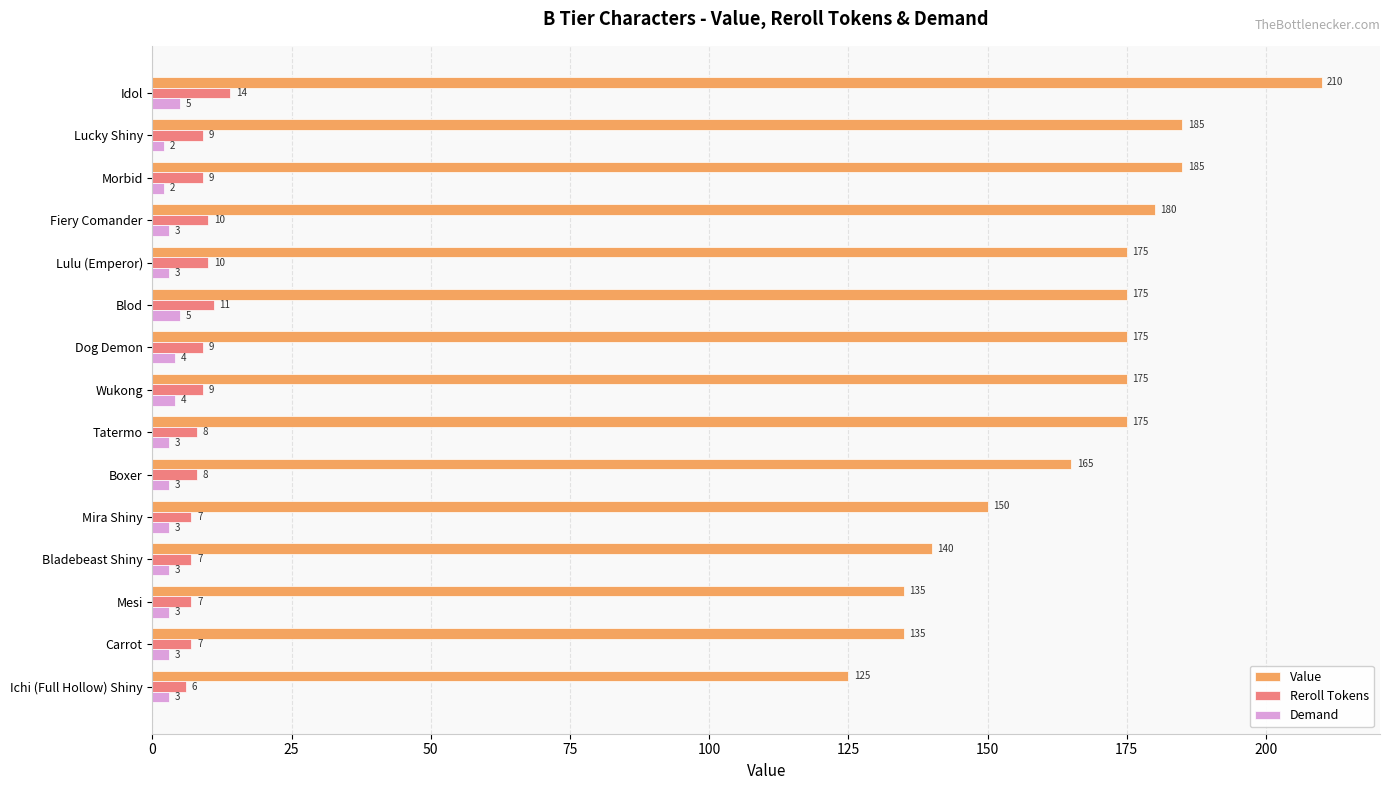

Between Fiery Comander and Tatermo, which series saw the biggest shift?

Value